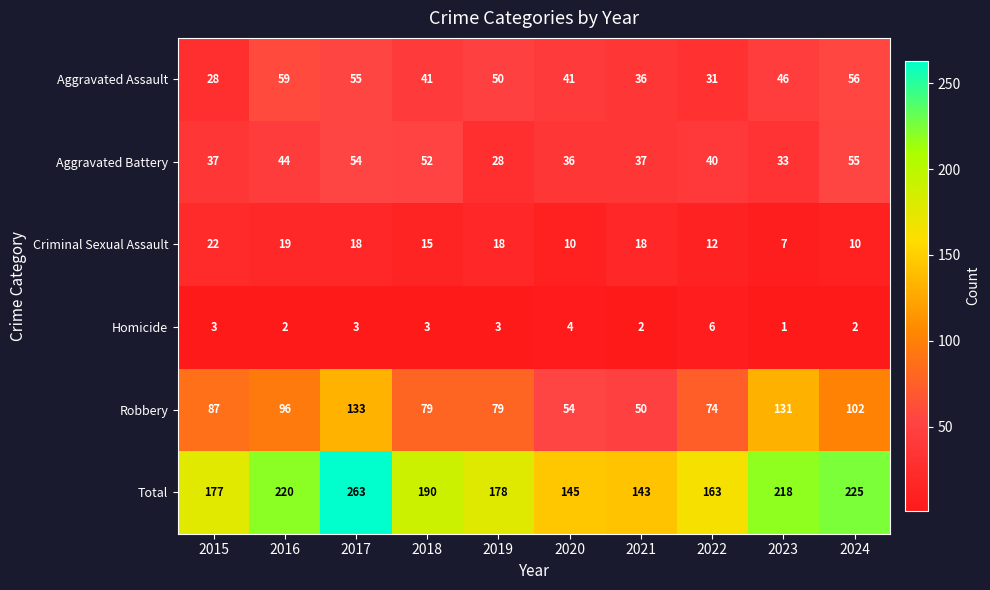

At how many categories does at least one series exceed 19?

10